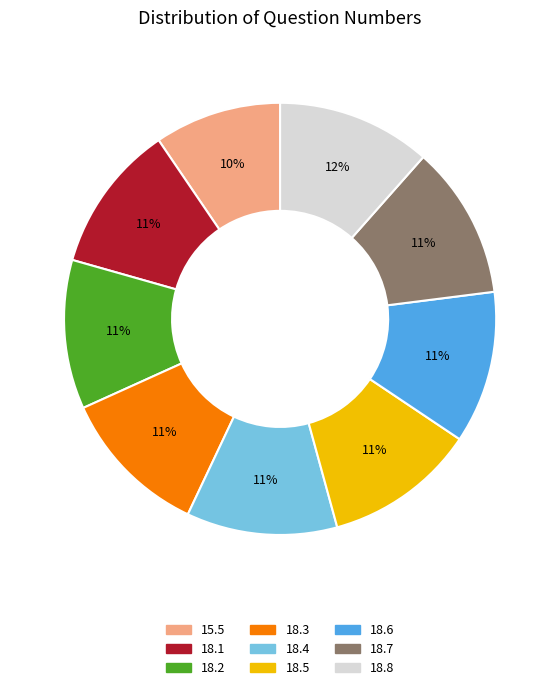

True or false: 18.6 accounts for 25% of the total.

False